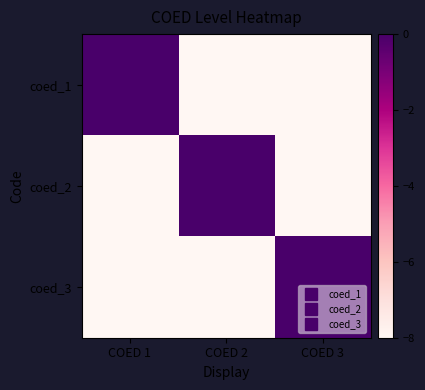

At COED 1, list the series in order from largest to smallest.

coed_1, coed_2, coed_3